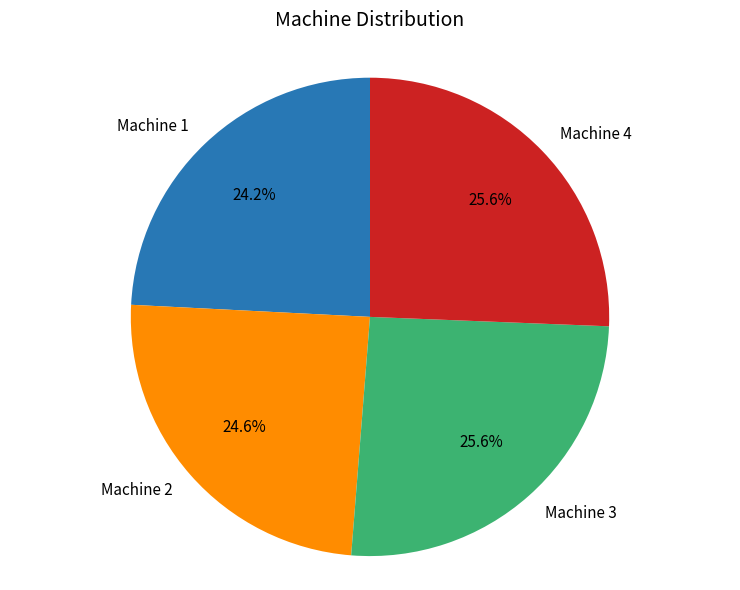

How many slices are in this pie chart?

4